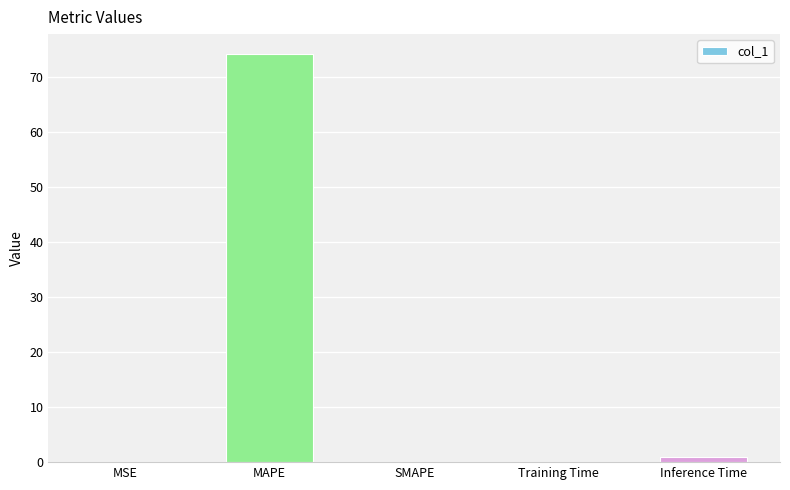

The chart shows a value of 101.4 at MAPE. True or false?

False